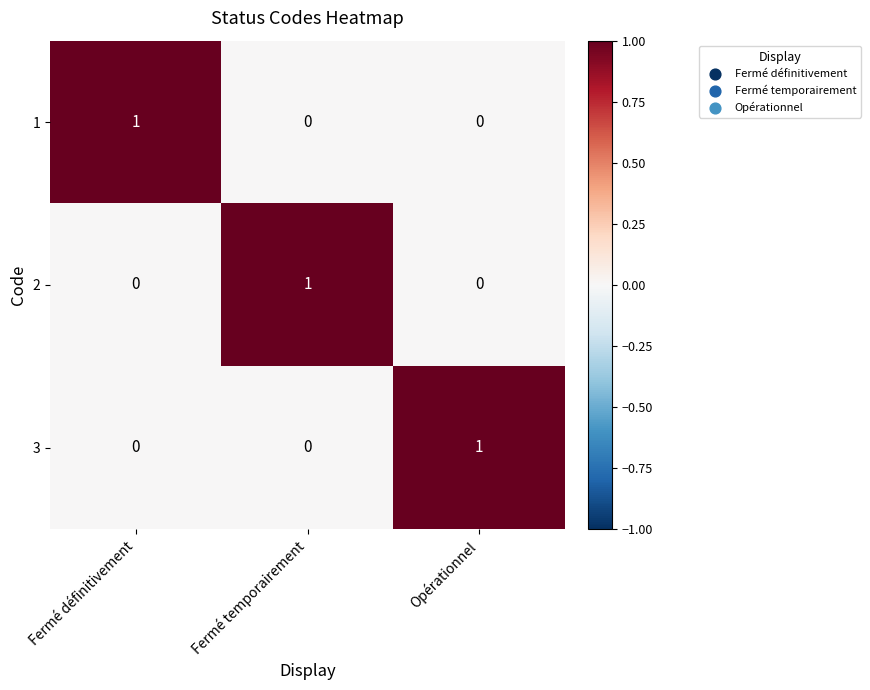

What is the spread (max minus min) of values at Opérationnel?

1